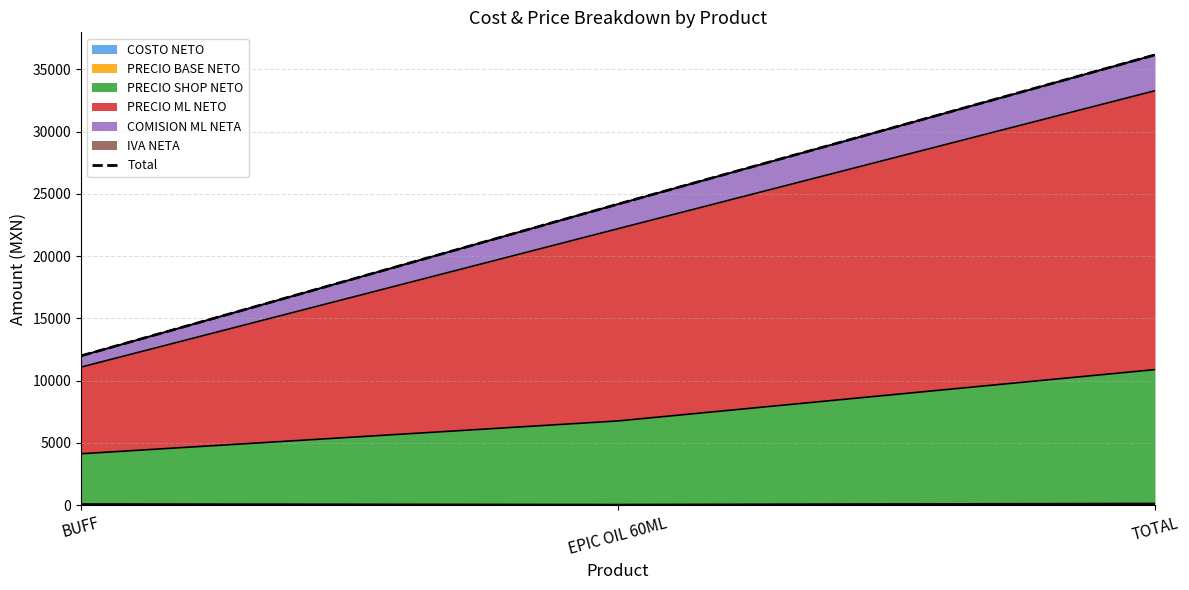

Between EPIC OIL 60ML and TOTAL, which is larger?

TOTAL